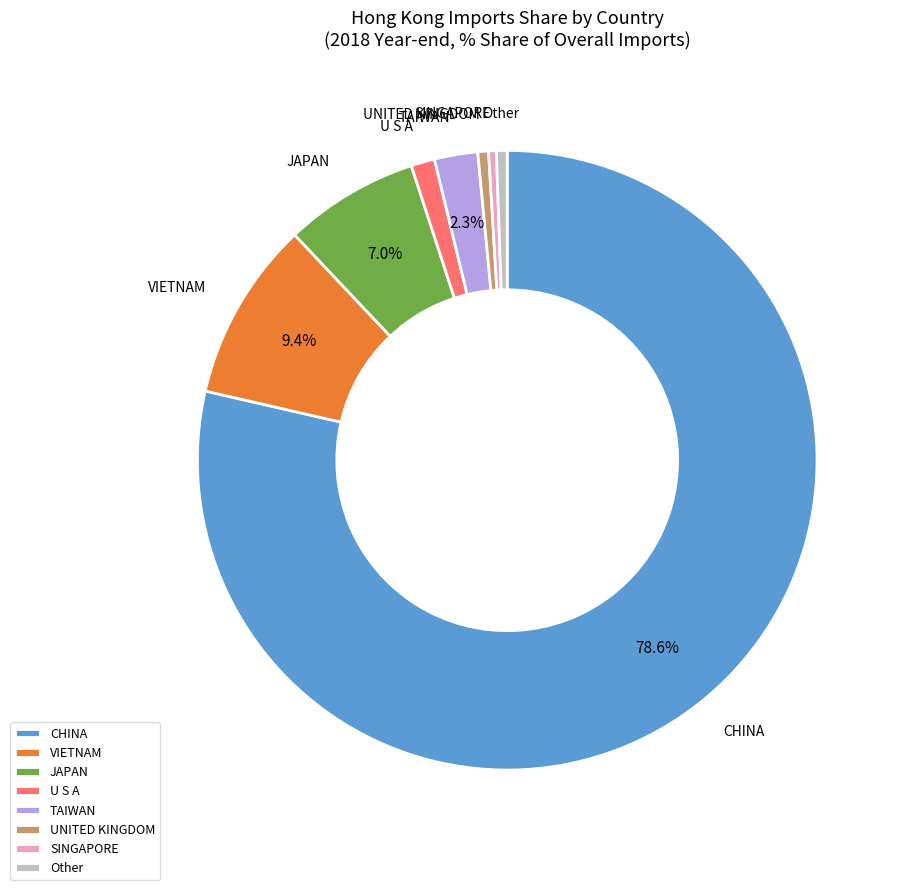

Which has a higher value, VIETNAM or UNITED KINGDOM?

VIETNAM